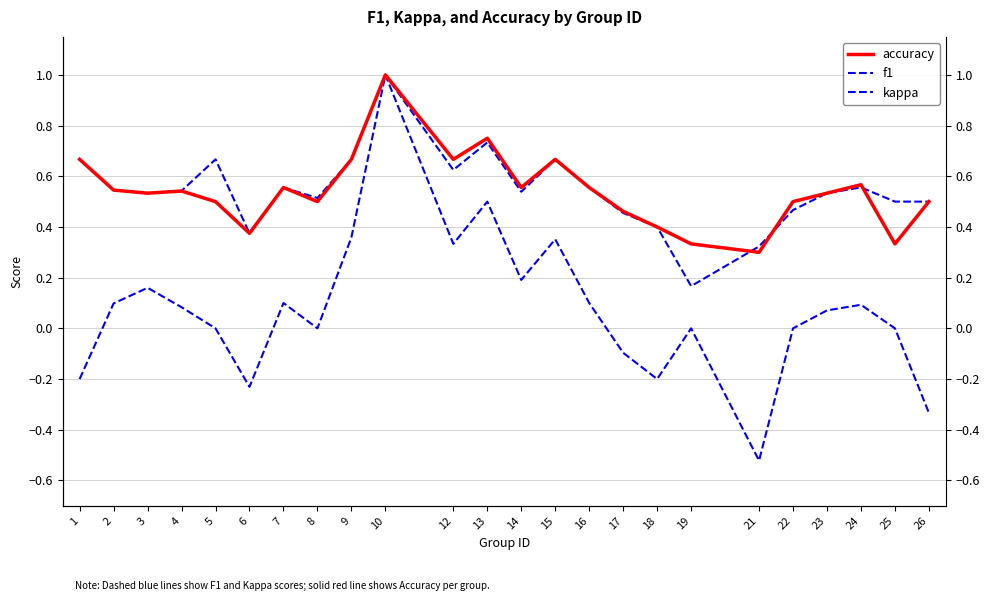

What is the difference between the highest and lowest values at 14?

0.4